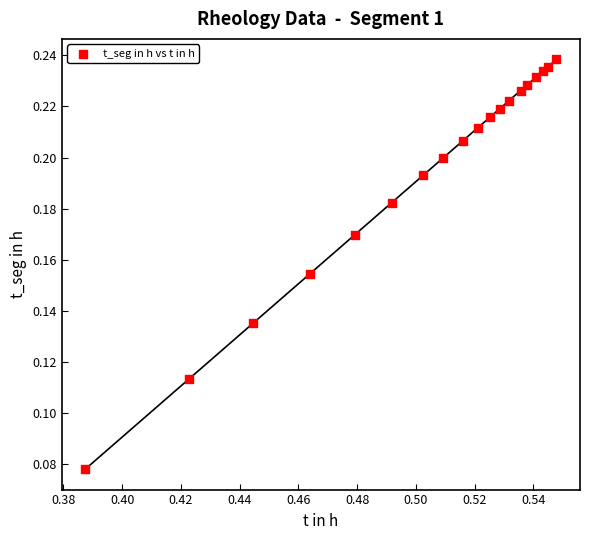

How many points are shown in the scatter plot?

19